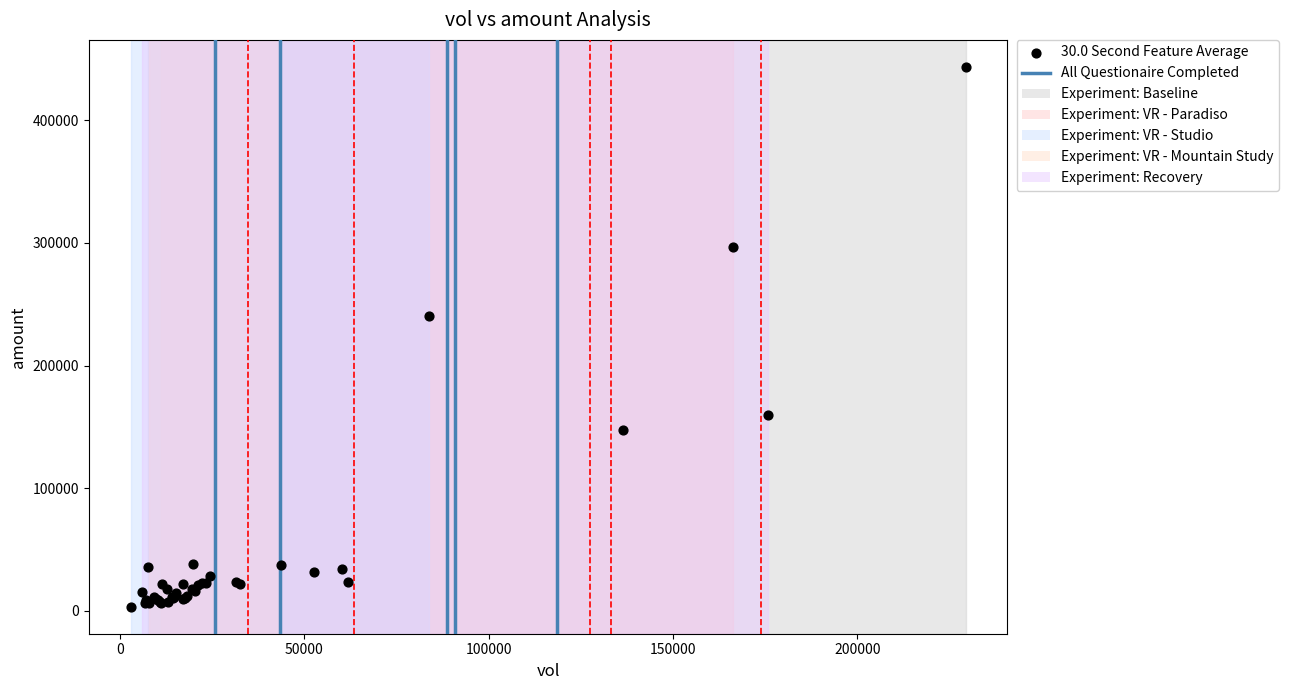

What Y value in the scatter plot is closest to 223411?

240418.5